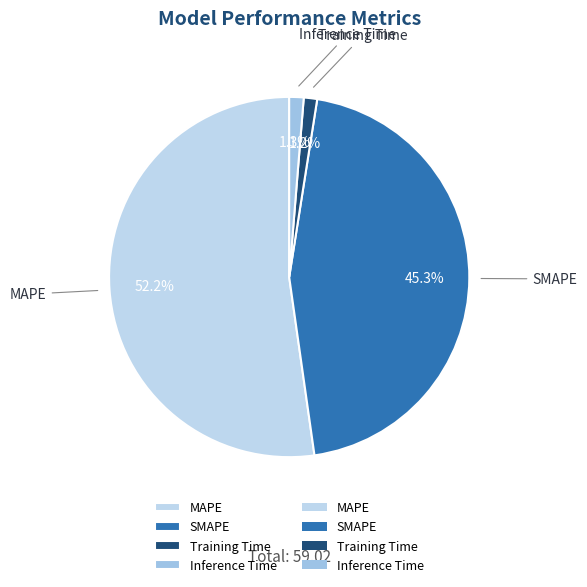

Is MAPE the majority of the pie?

Yes